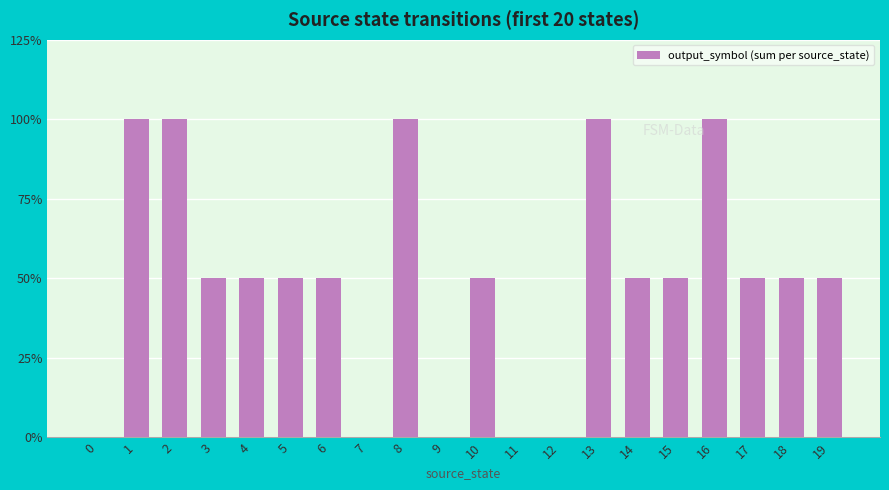

The value at 8 is 2. True or false?

True